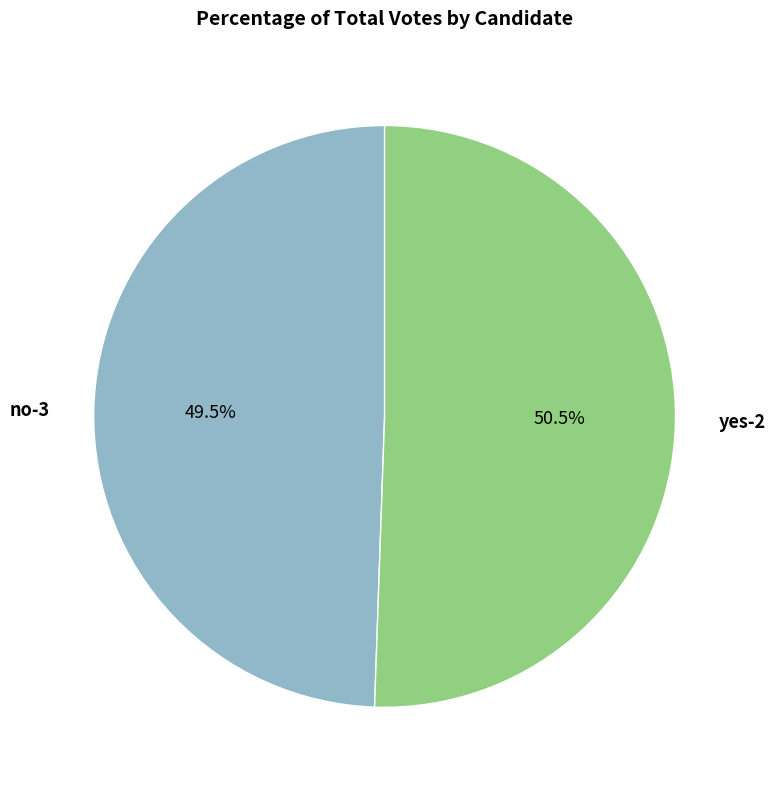

Is there a majority slice in this chart?

Yes